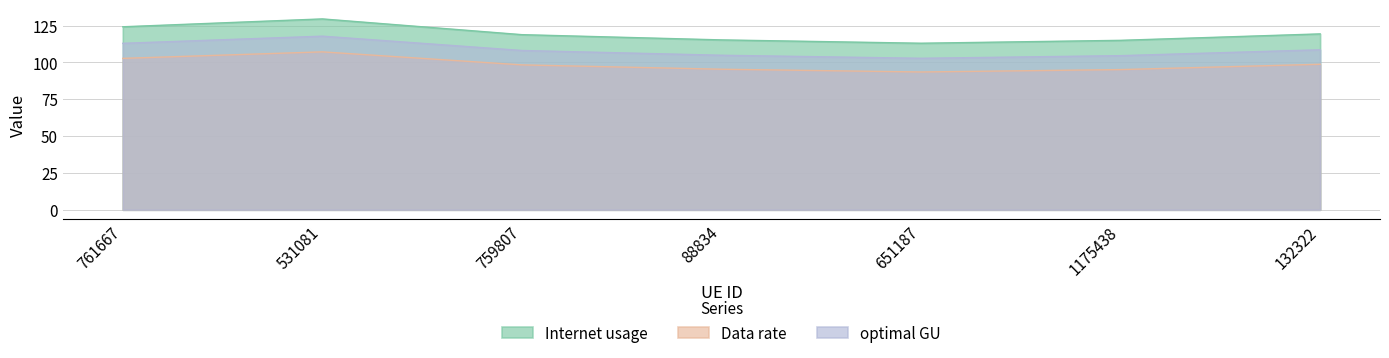

What is the sum of the Data rate values at 531081 and 1175438?

202.3